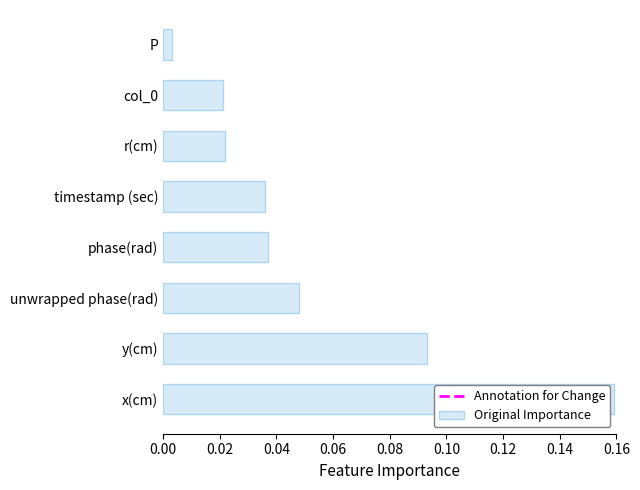

True or false: the data shows 0.2 at y(cm).

False